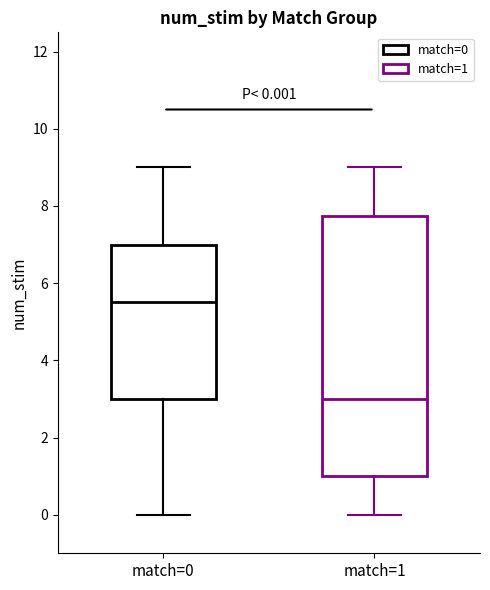

Which box has the highest median line?

match=0